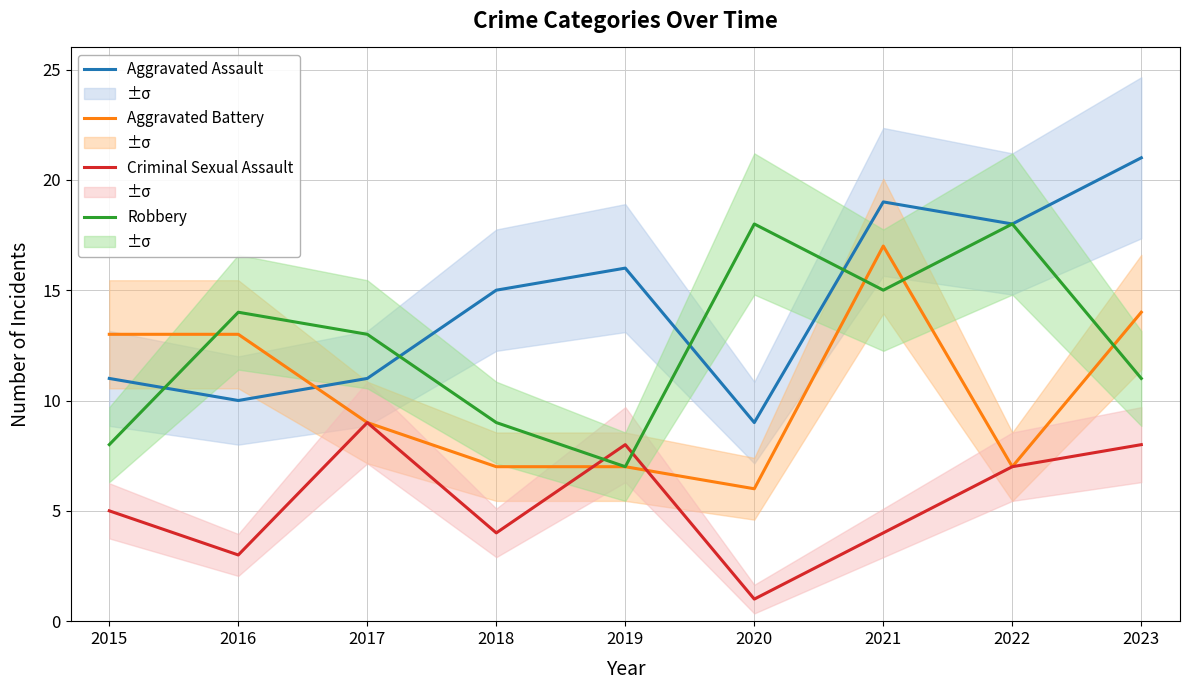

Which series ends up on top after the final intersection of Aggravated Battery and Aggravated Assault?

Aggravated Assault